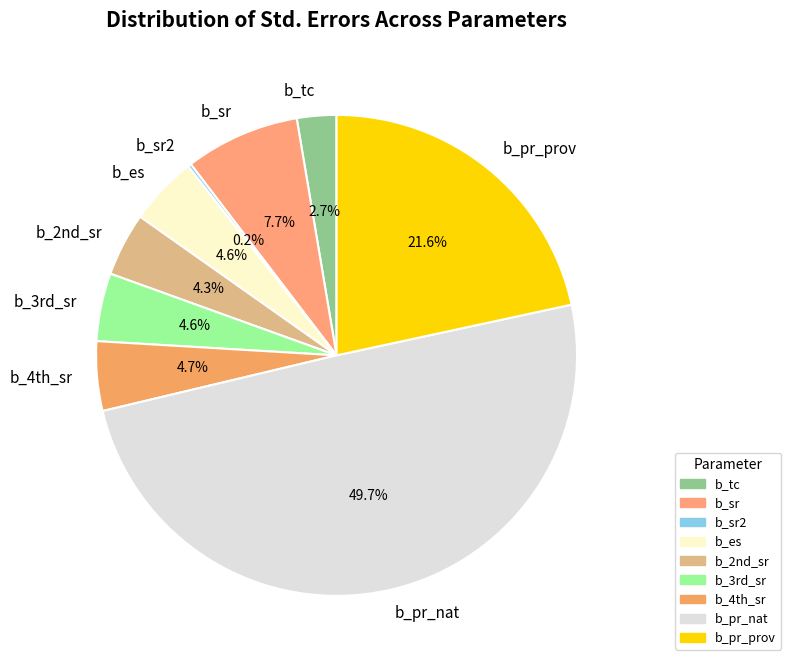

The b_pr_nat slice represents 35% of the pie. True or false?

False